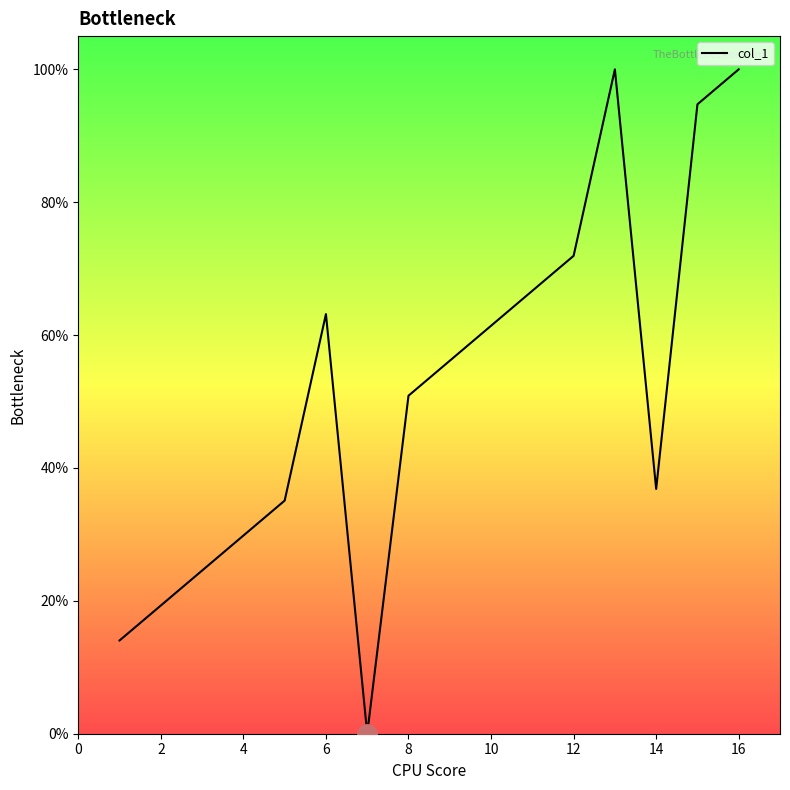

What is the greatest value displayed?

100.0